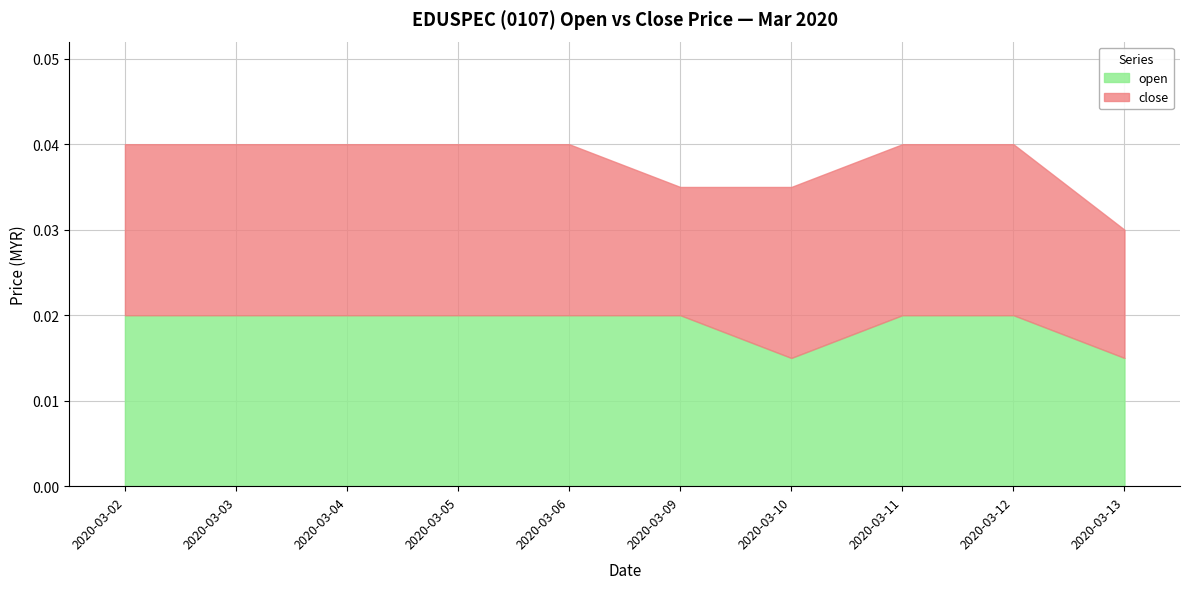

What is the sum of all open values?

0.2